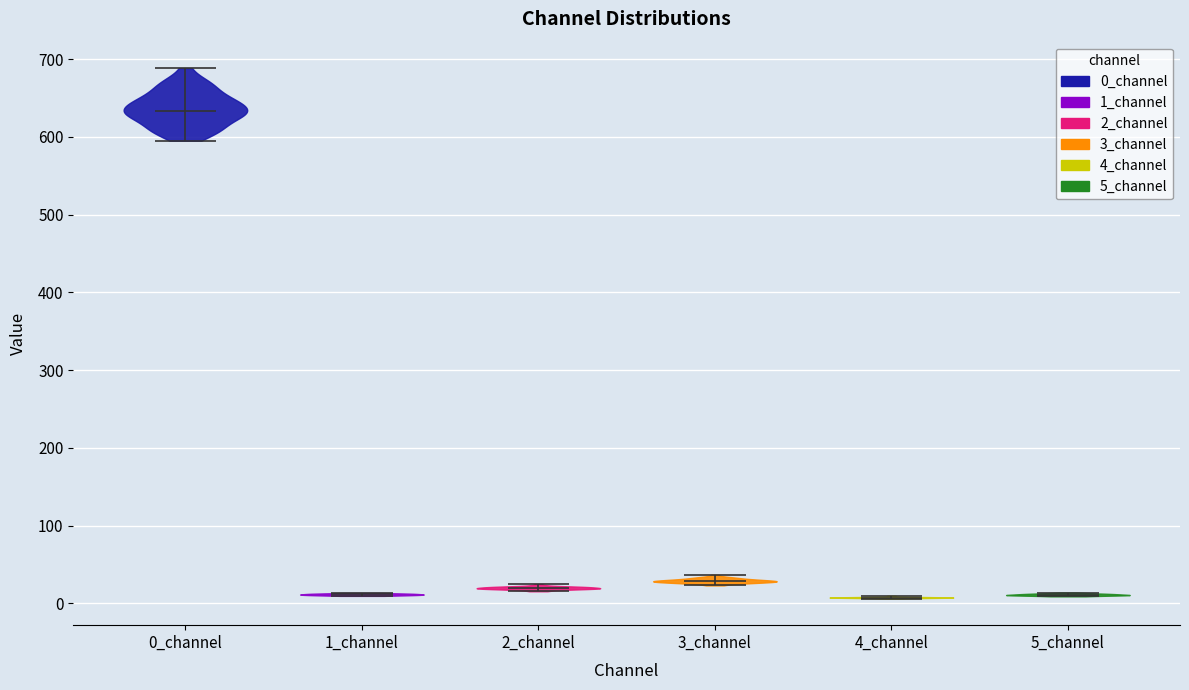

Reading left to right, read every violin against the y-axis: where its median line is, and the lowest and highest points it reaches. The values are not printed on the chart, so give them approximately, as read against the axis.

0_channel: median line 630, lowest point 590, highest point 690
1_channel: median line 10, lowest point 10, highest point 10
2_channel: median line 20, lowest point 20, highest point 20
3_channel: median line 30, lowest point 20, highest point 40
4_channel: median line 10, lowest point 10, highest point 10
5_channel: median line 10, lowest point 10, highest point 10